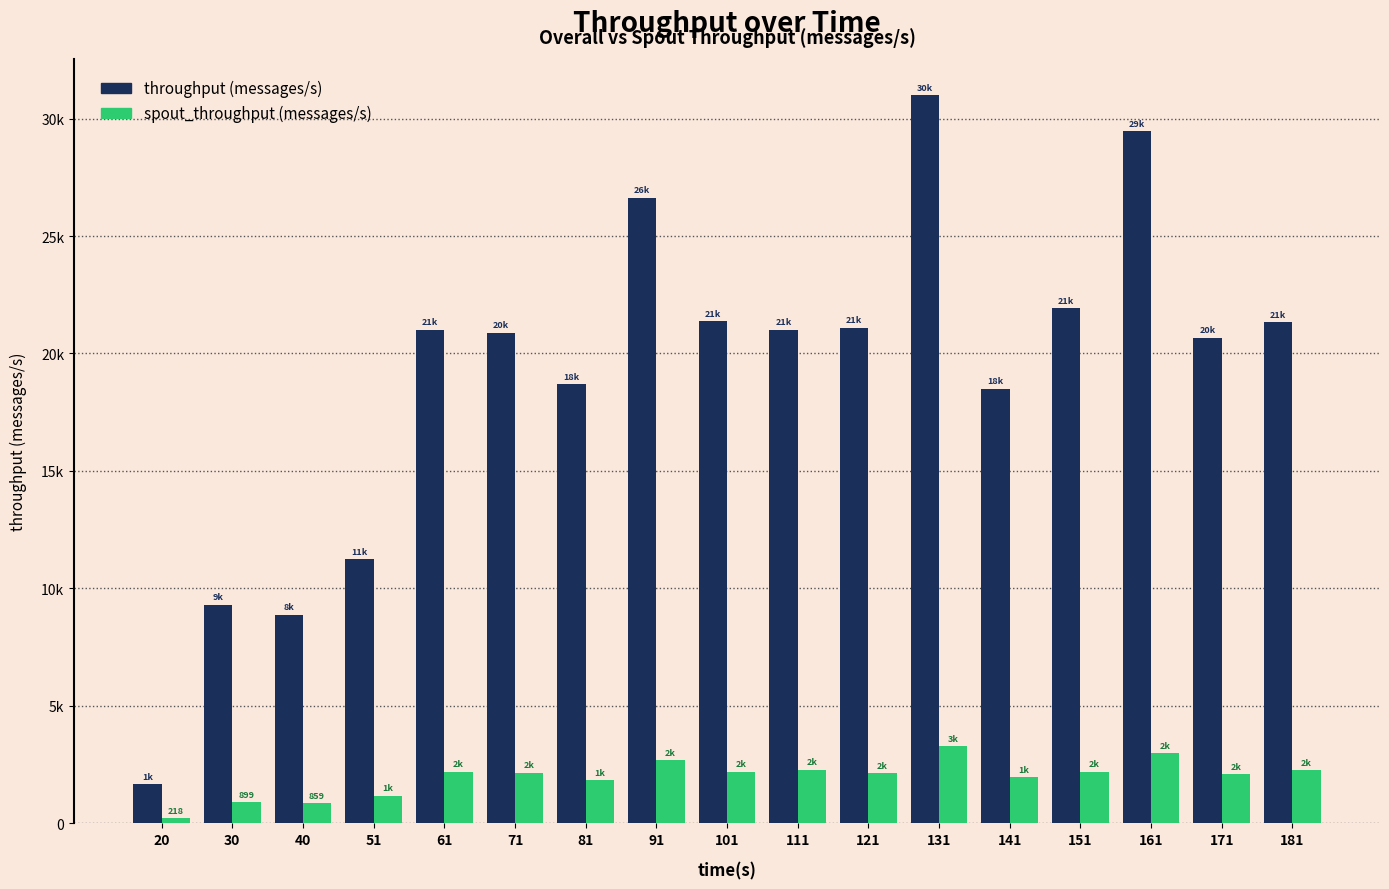

Which series has the largest total across all categories?

throughput (messages/s)